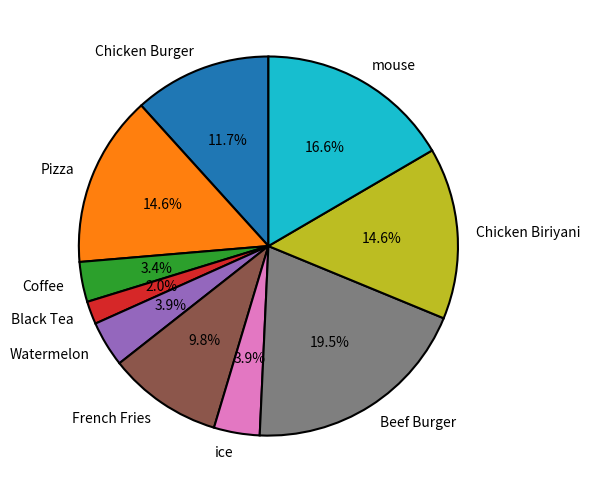

Does Watermelon represent more than half of the total?

No